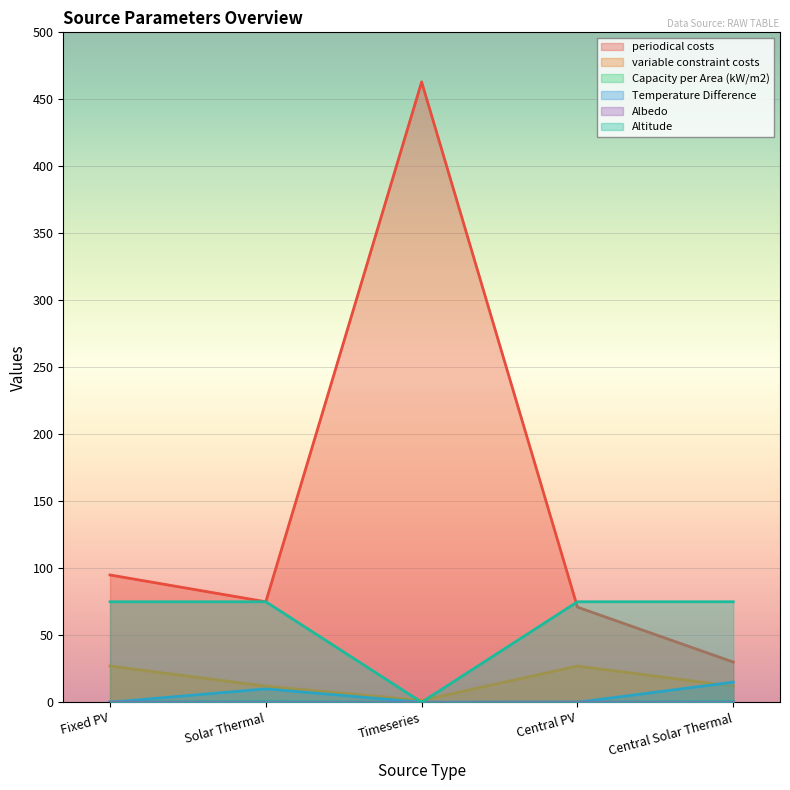

Which series has the largest total across all categories?

periodical costs